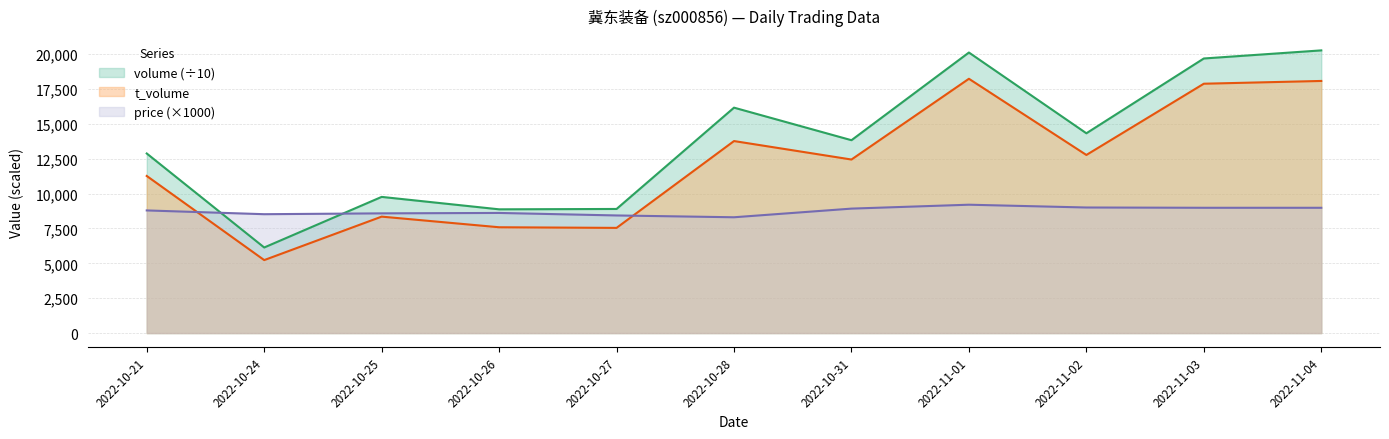

How many lines are shown in the chart?

3